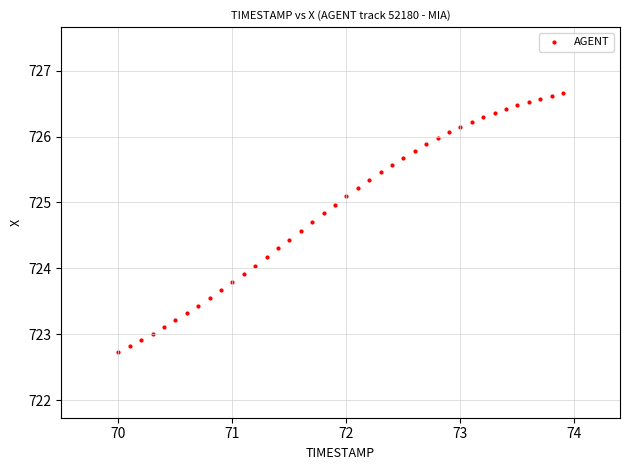

What is the range of Y values (max minus min)?

3.9